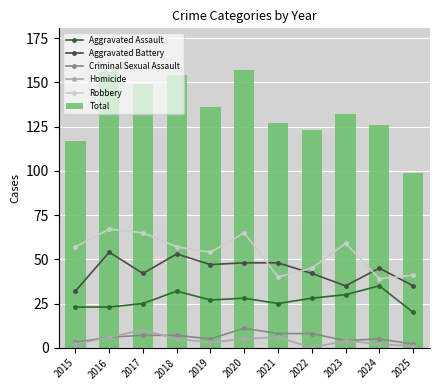

True or false: Aggravated Assault has a value of 28 at 2022.

True